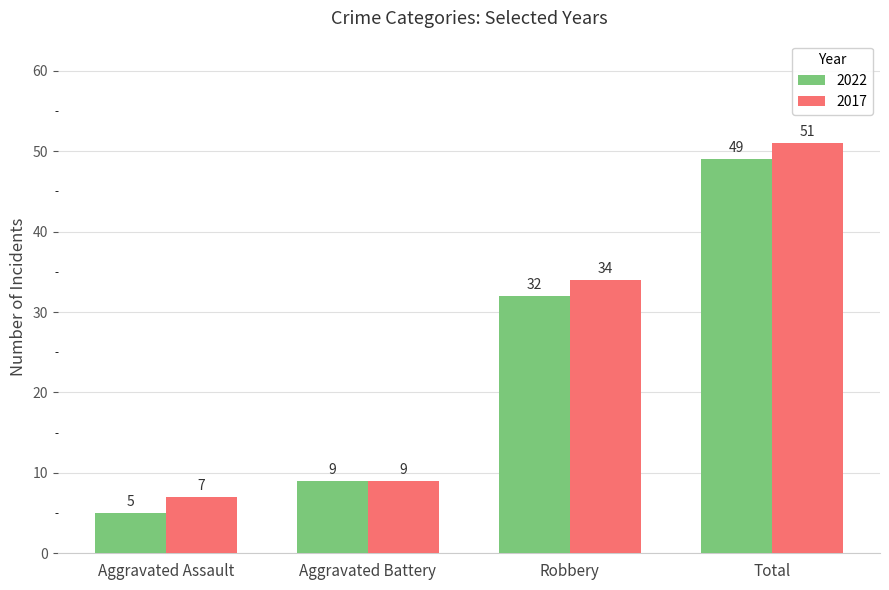

At how many categories does at least one series exceed 48?

1